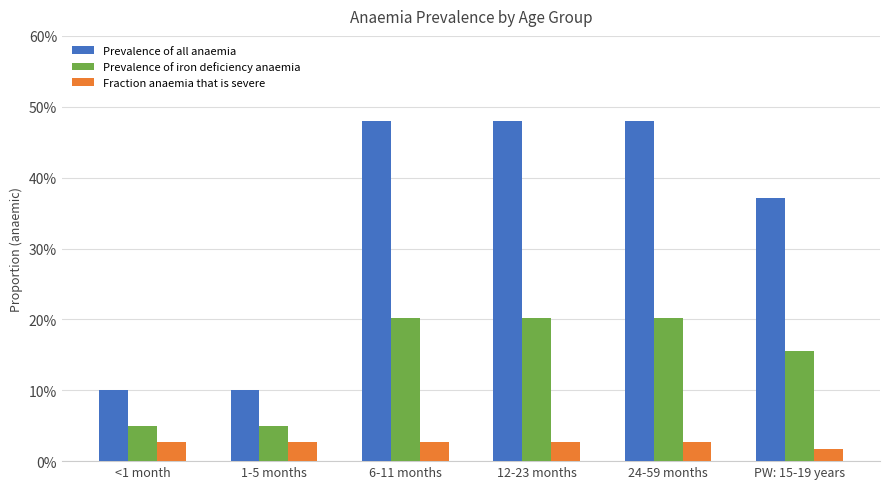

Reading left to right, what are all the values shown in this chart?

Prevalence of all anaemia: 0.1	0.1	0.5	0.5	0.5	0.4
Prevalence of iron deficiency anaemia: 0.1	0.1	0.2	0.2	0.2	0.2
Fraction anaemia that is severe: 0.0	0.0	0.0	0.0	0.0	0.0